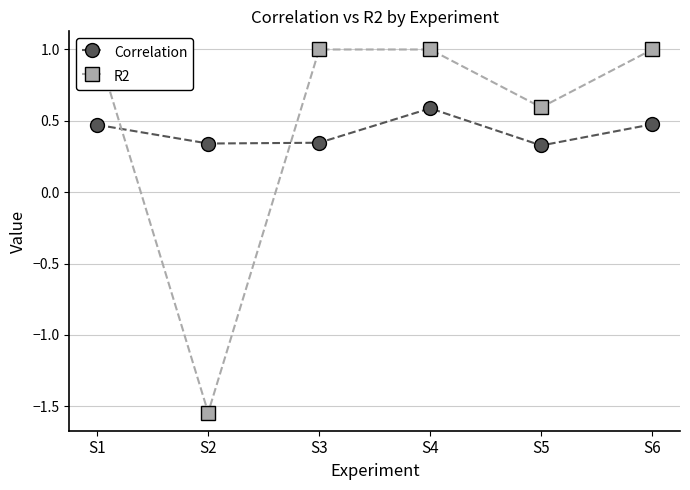

What is the difference between the highest and lowest values at S3?

0.7